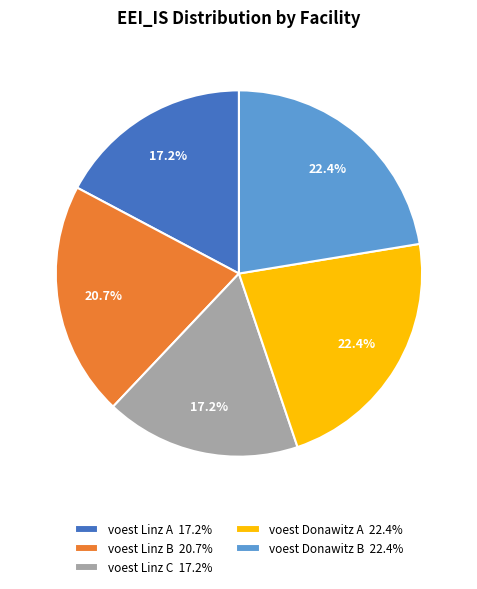

How many slices are in this pie chart?

5